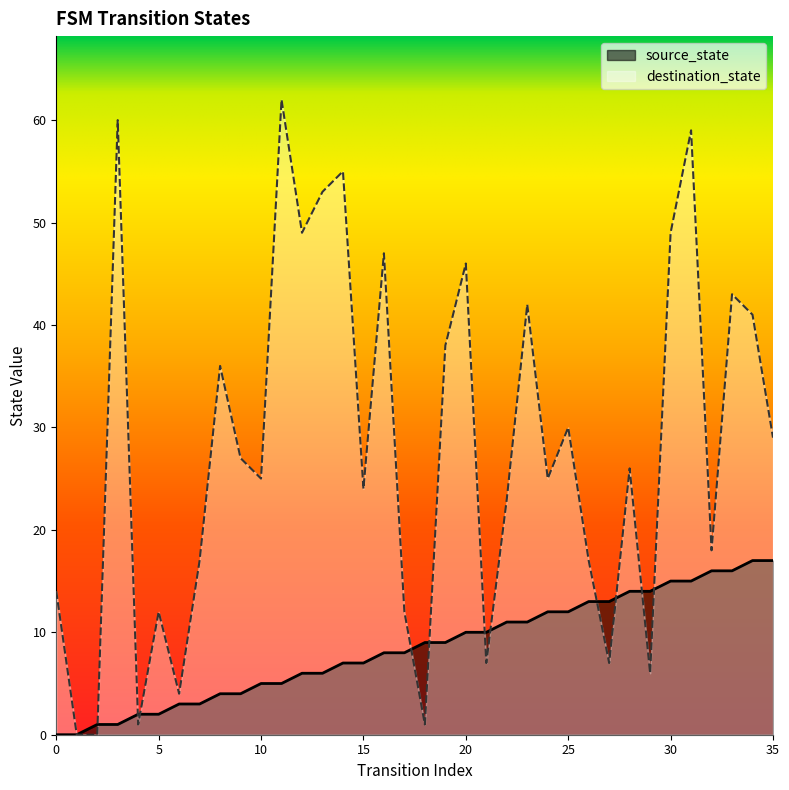

What is the value of the source_state point at the 24th from the left?

11